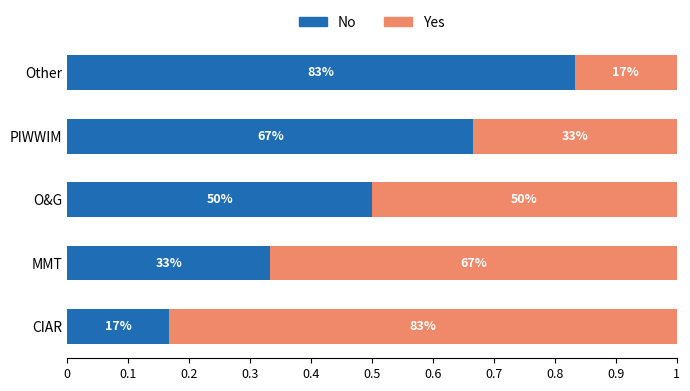

Which series has the largest range (max minus min)?

No